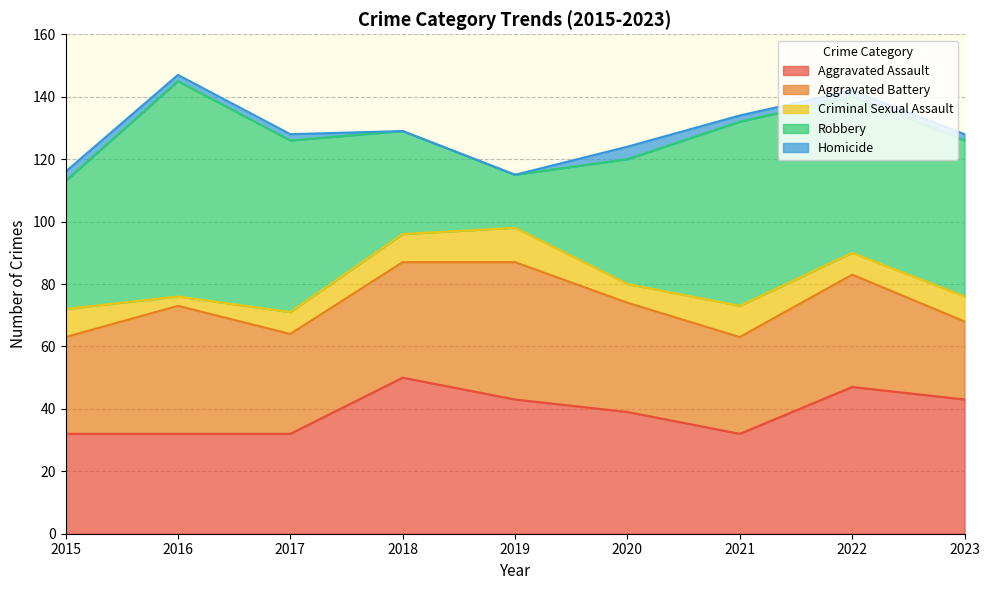

Which series has the largest total across all categories?

Robbery